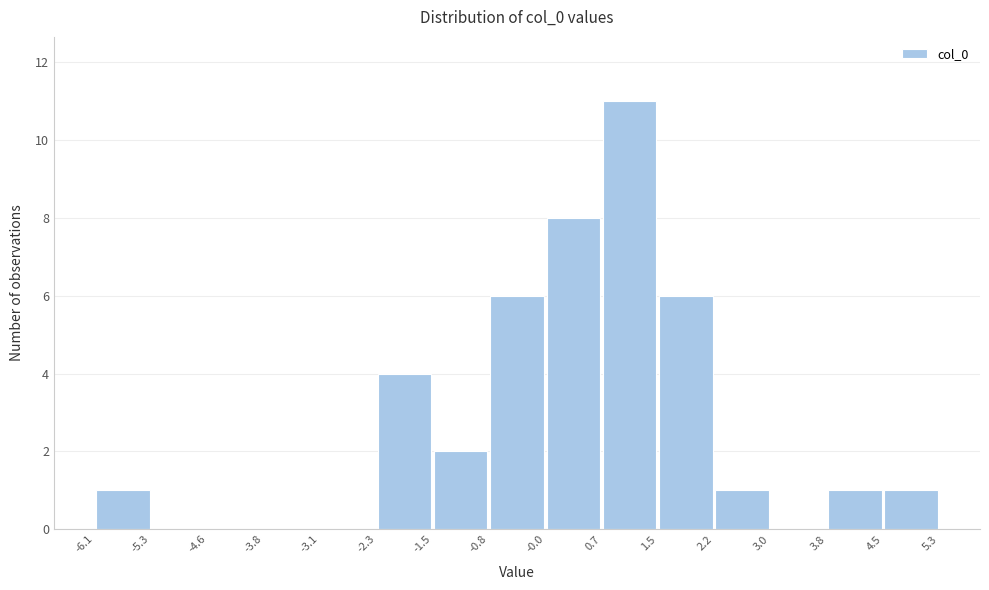

Which range on the x-axis has the tallest bar?

0.7 to 1.5